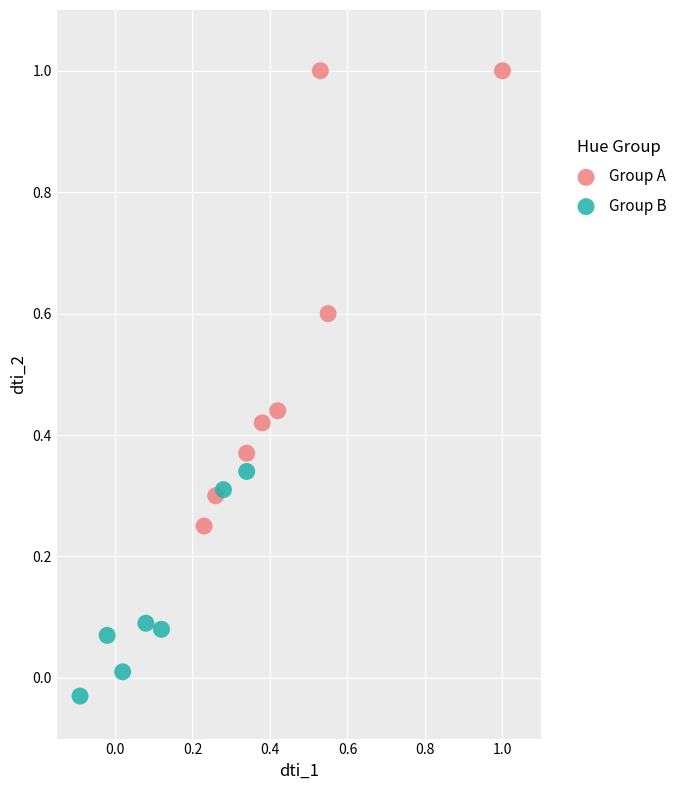

Which series reaches the minimum Y coordinate?

Group B